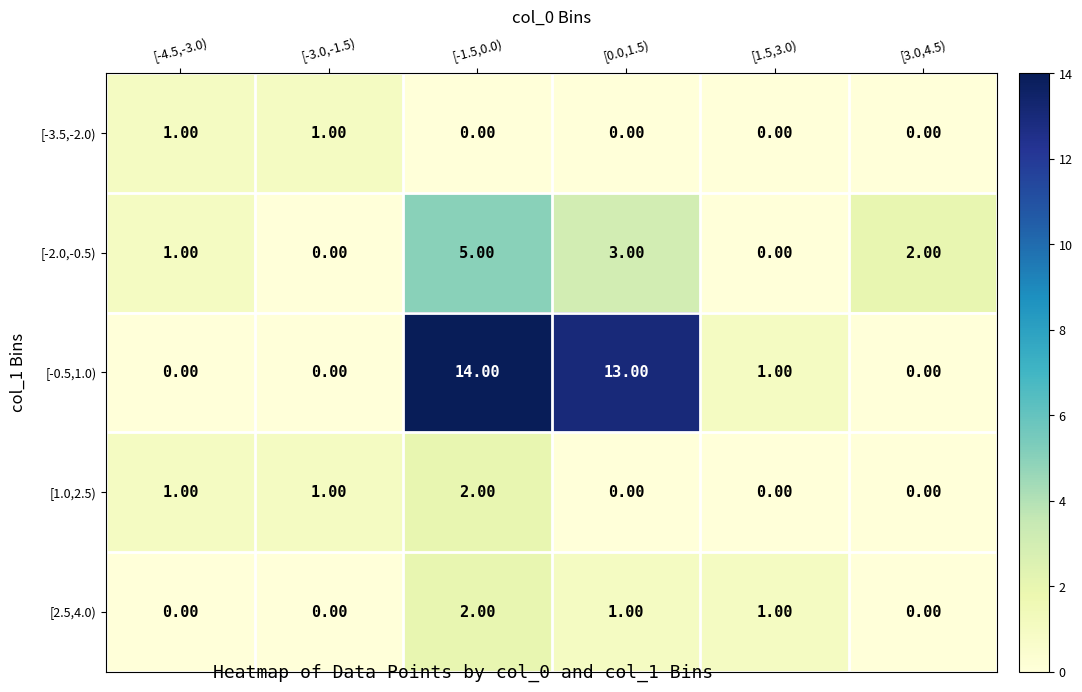

What is the sum of the [-2.0,-0.5) values at [-1.5,0.0) and [-3.0,-1.5)?

5